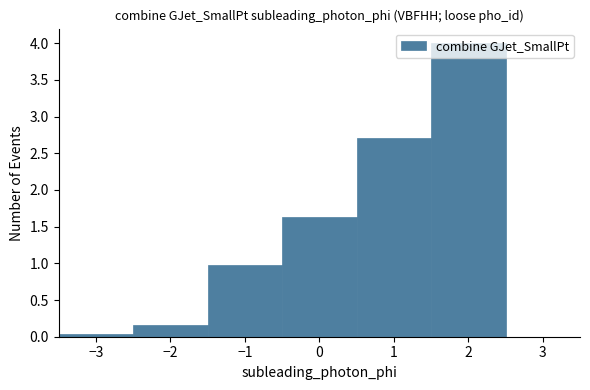

Reading left to right, transcribe this chart: for each bar, give the range it covers on the x-axis and its height. The values are not printed on the chart, so give them approximately, as read against the axis.

-3.5 to -2.5: under 0.05
-2.5 to -1.5: 0.15
-1.5 to -0.5: 1.00
-0.5 to 0.5: 1.65
0.5 to 1.5: 2.70
1.5 to 2.5: 4.00